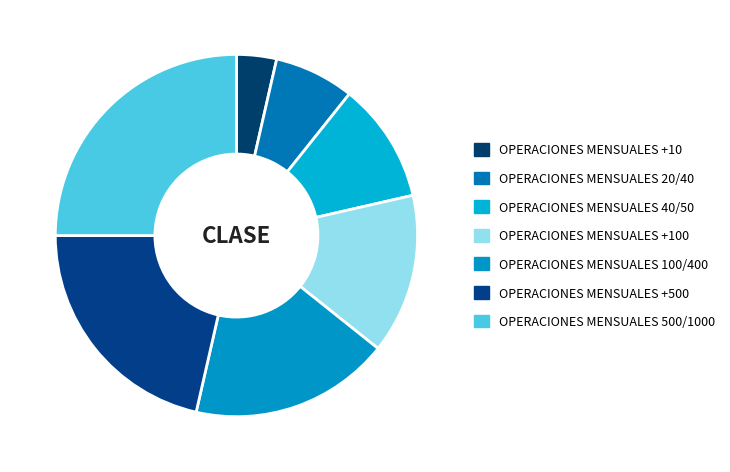

Do OPERACIONES MENSUALES +10 and OPERACIONES MENSUALES 20/40 together represent more than half of the pie?

No